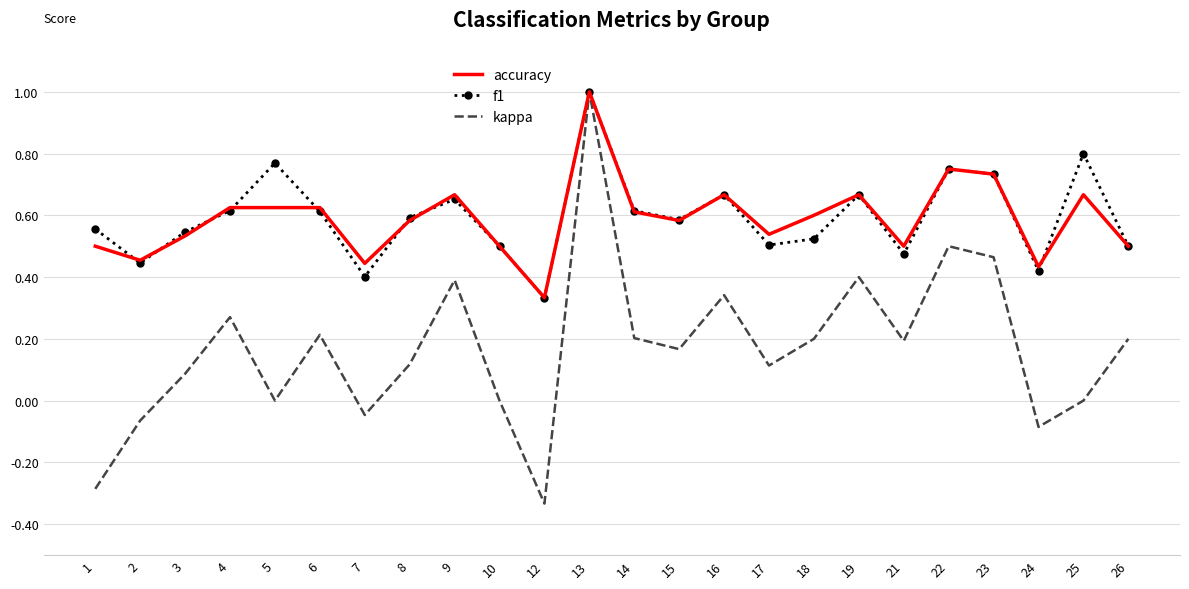

The kappa series shows 0.1 at 17. True or false?

True